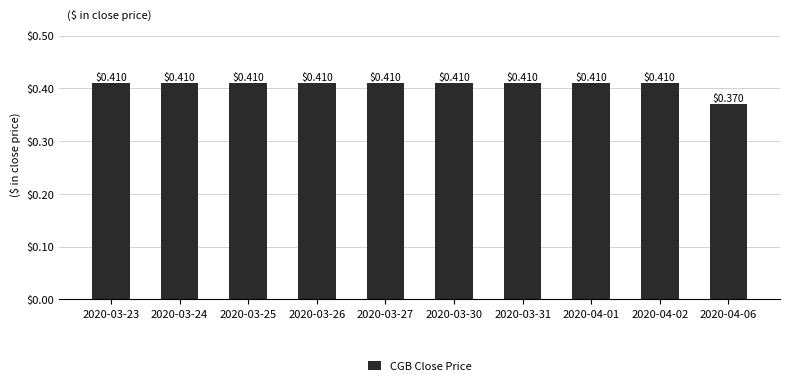

Count the values in the range 0 to 1.

10